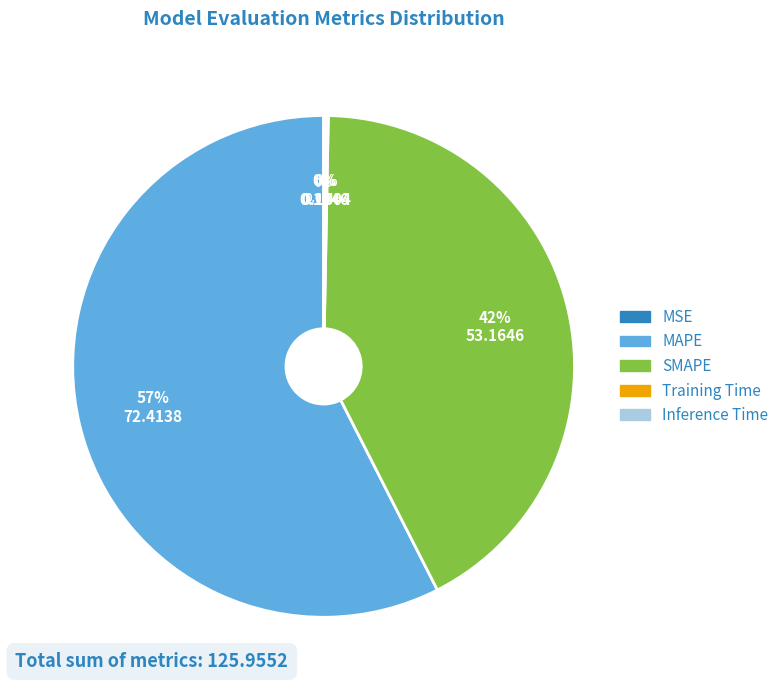

Is it true that SMAPE is 50% of the pie?

False